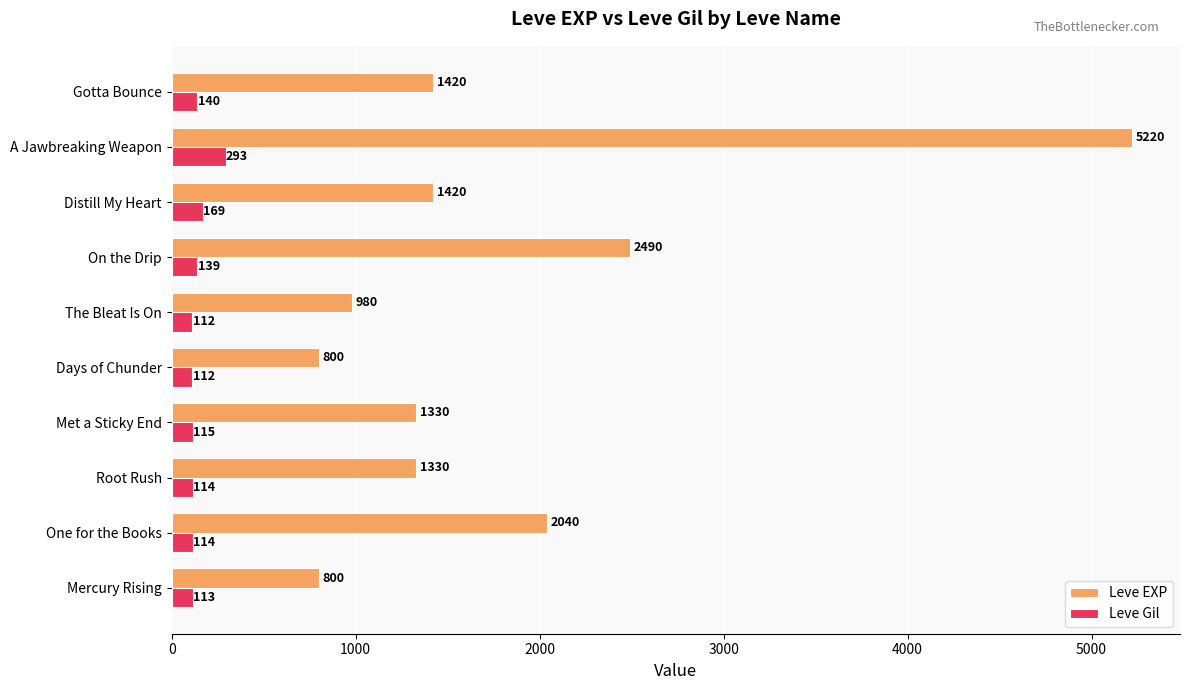

What is the total value across all series at The Bleat Is On?

1092